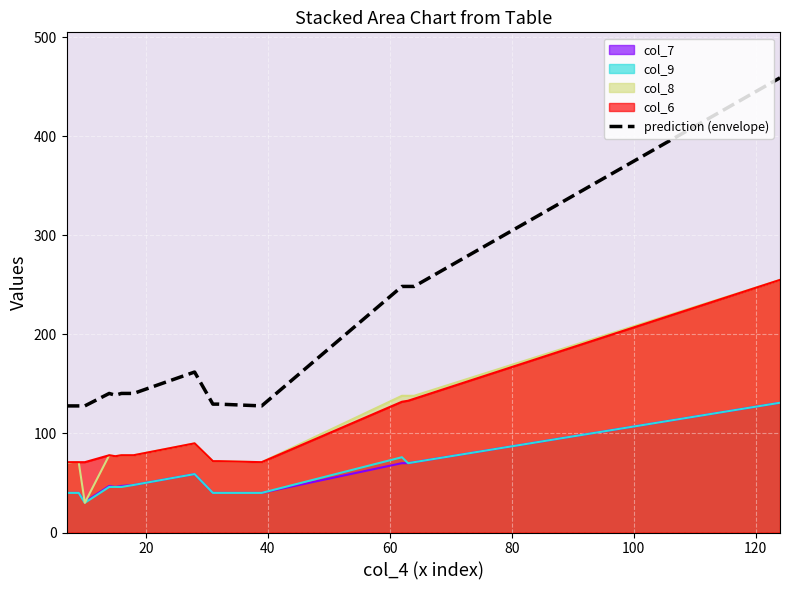

What is the maximum value shown in the chart?

459.0